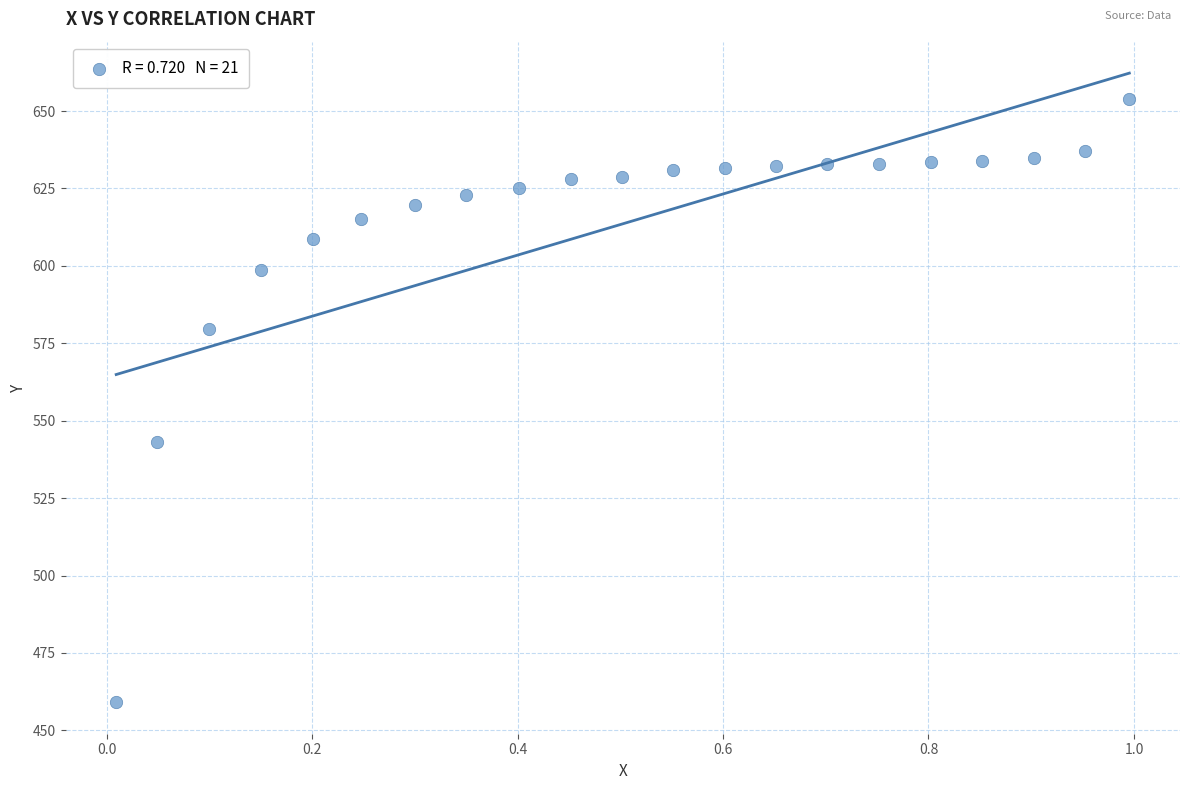

What is the range of Y values (max minus min)?

194.7